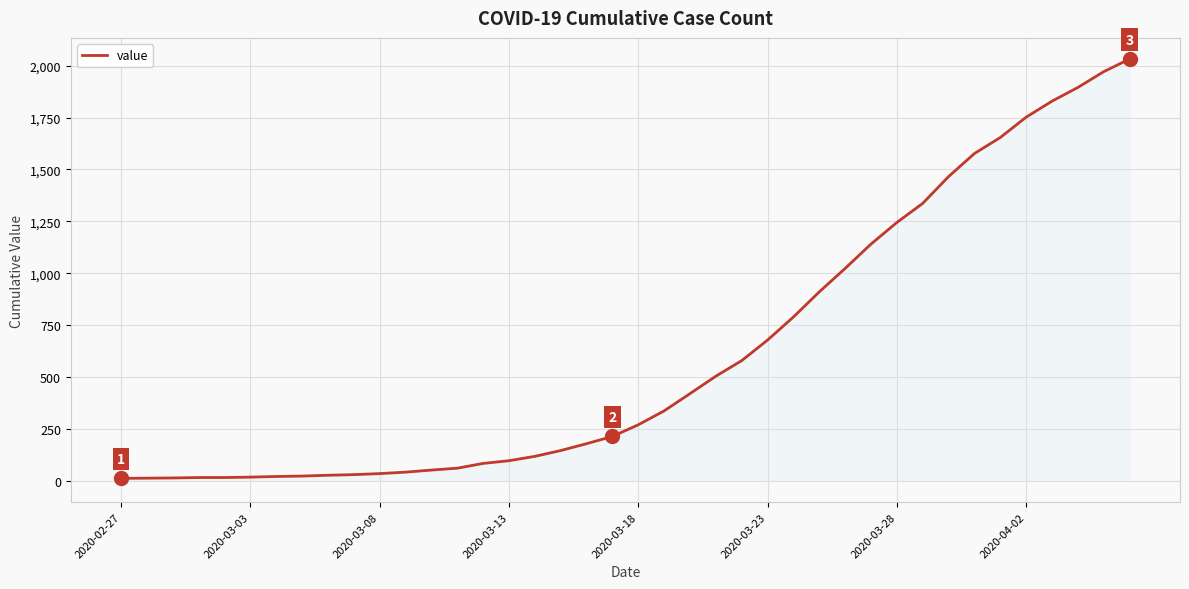

What is the greatest value displayed?

2032